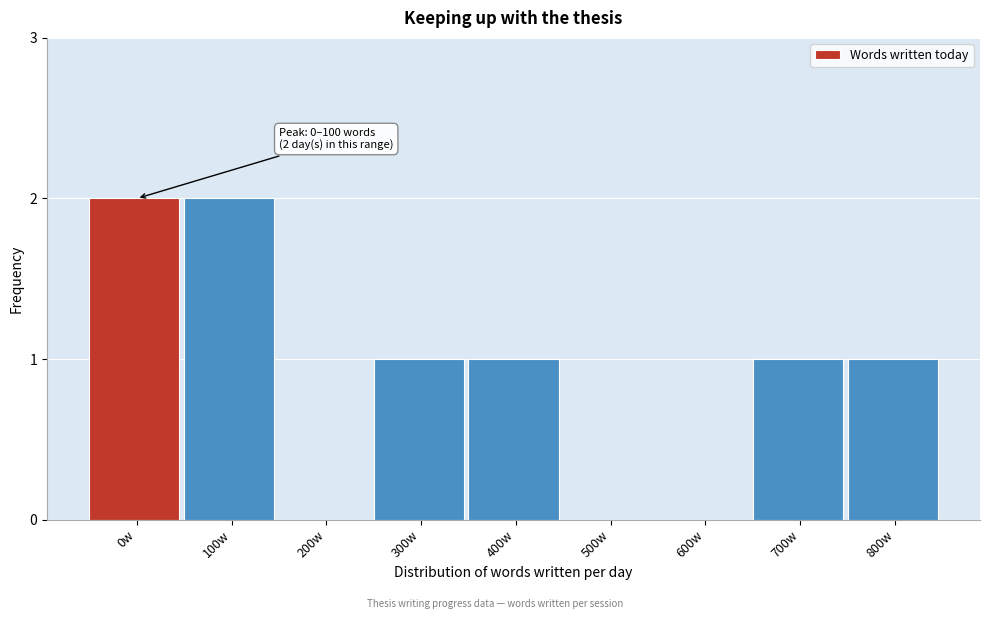

Reading left to right, extract all data points from this chart.

0w=2	100w=2	200w=0	300w=1	400w=1	500w=0	600w=0	700w=1	800w=1